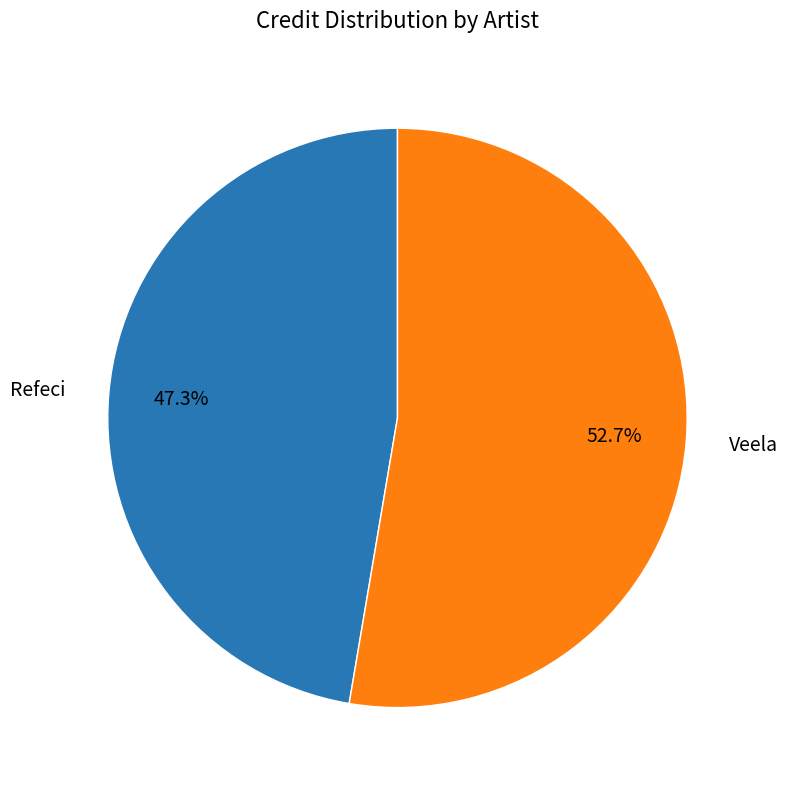

What percentage is the Refeci slice, to the nearest percent?

47%